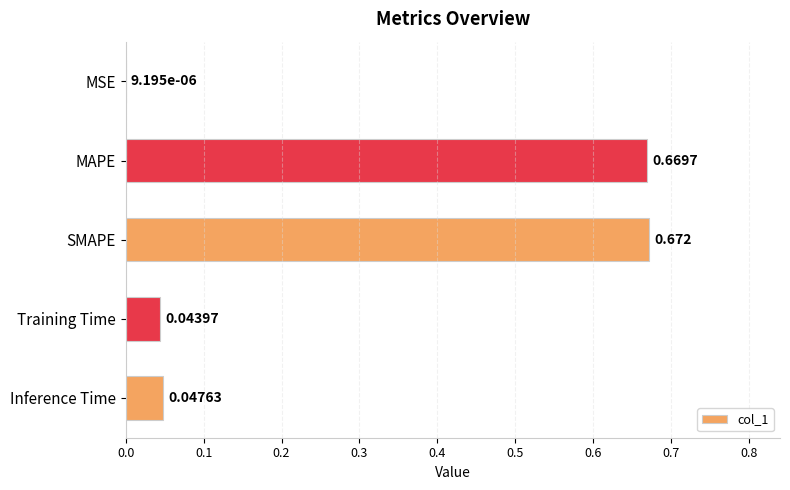

Between Inference Time and MSE, which is larger?

Inference Time